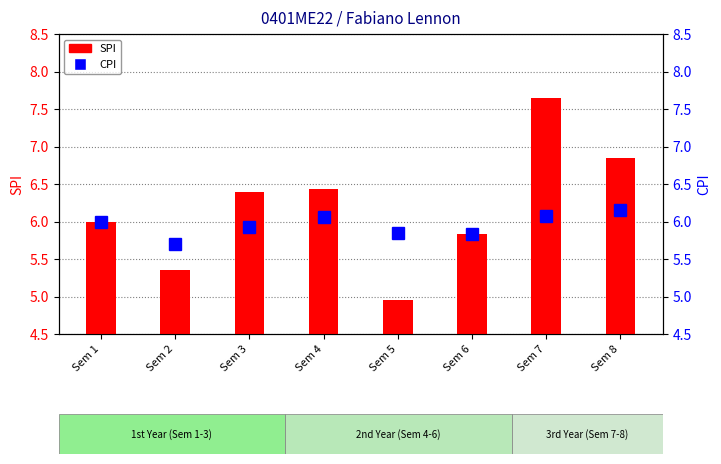

What is the difference between the maximum and second lowest values in the CPI series?

0.3